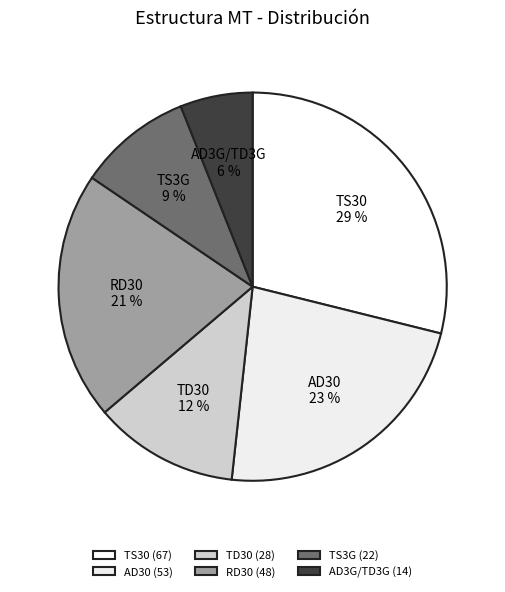

Is there a majority slice in this chart?

No